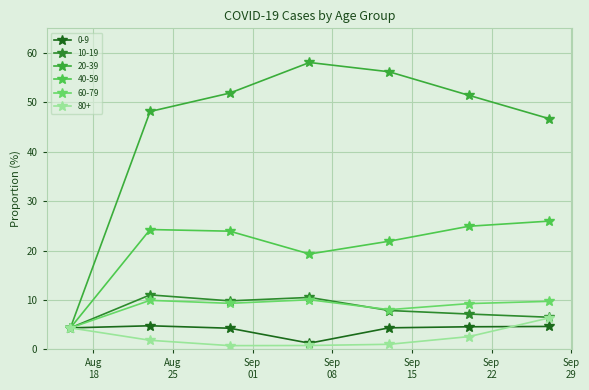

Count the number of data series in this chart.

6